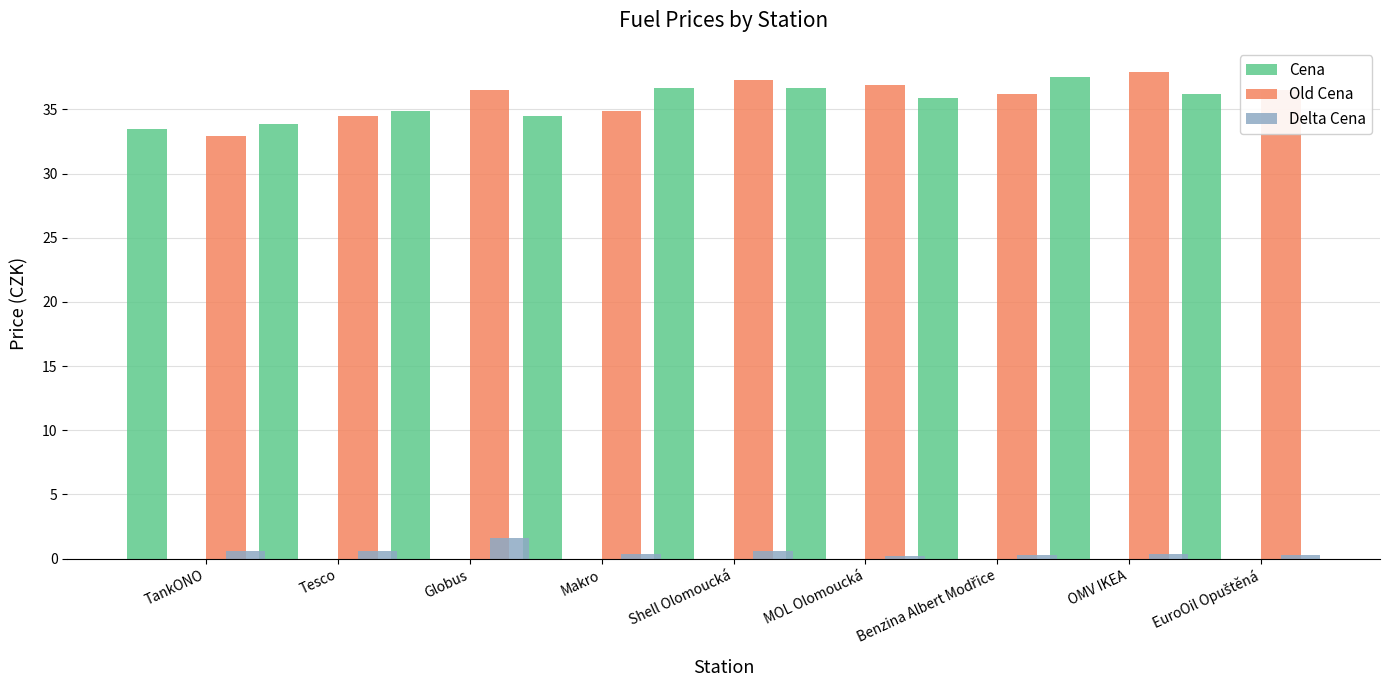

True or false: Delta Cena has a value of 0.4 at Globus.

False